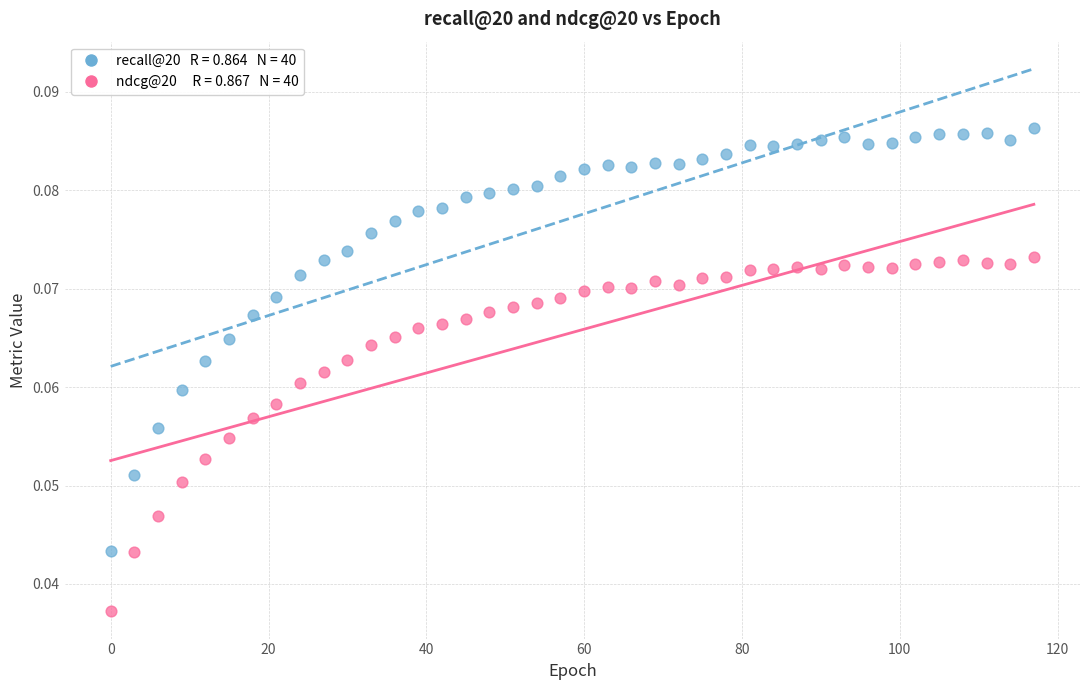

Across all data points, what is the range of X values (max minus min)?

117.0